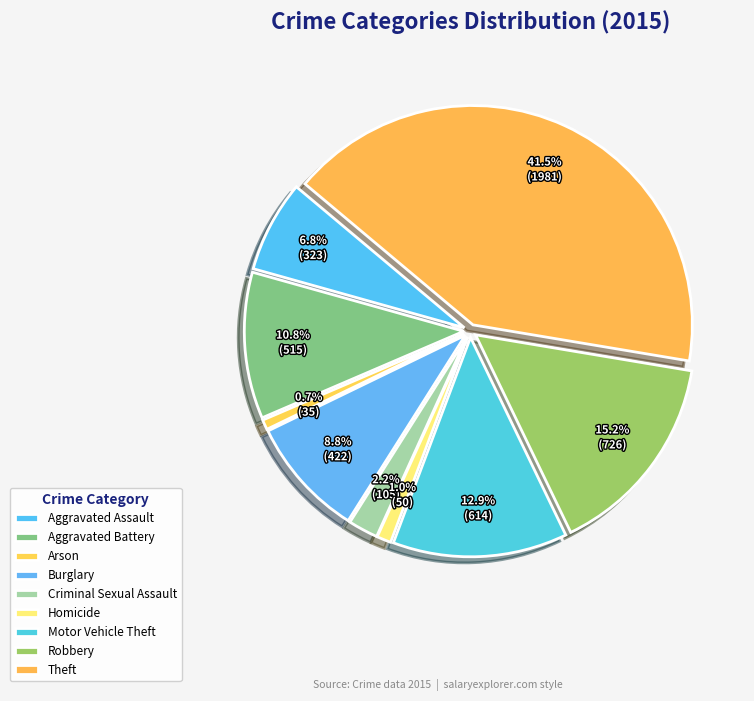

What portion of the pie excludes Theft?

58.5%